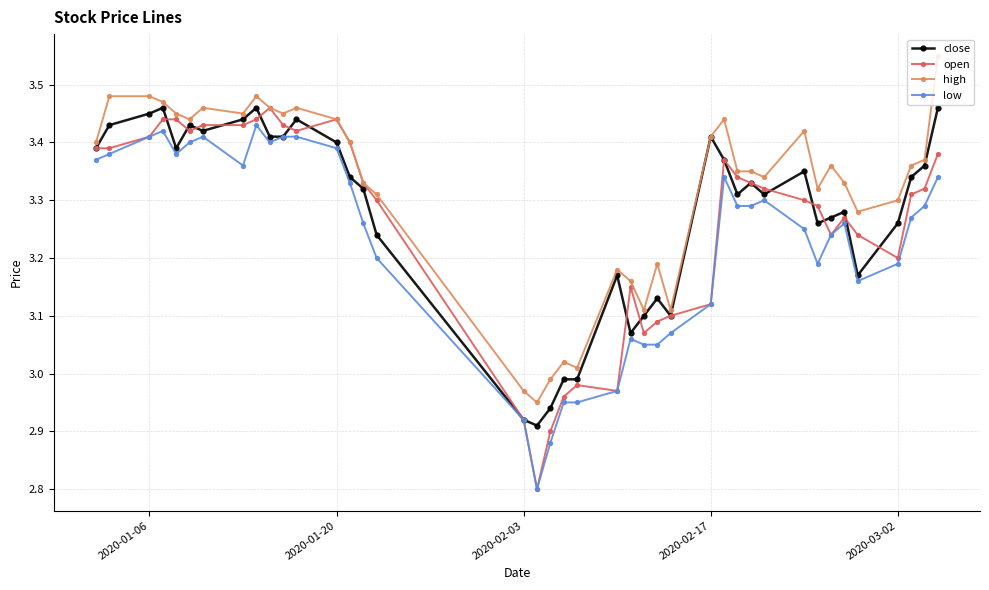

True or false: high and low cross at least once.

False